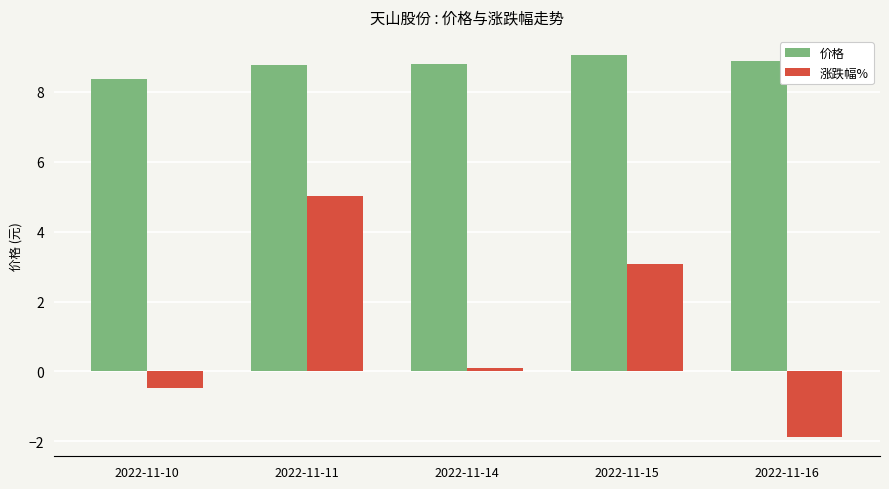

What is the value of the 价格 bar at the 3rd from the left?

8.8